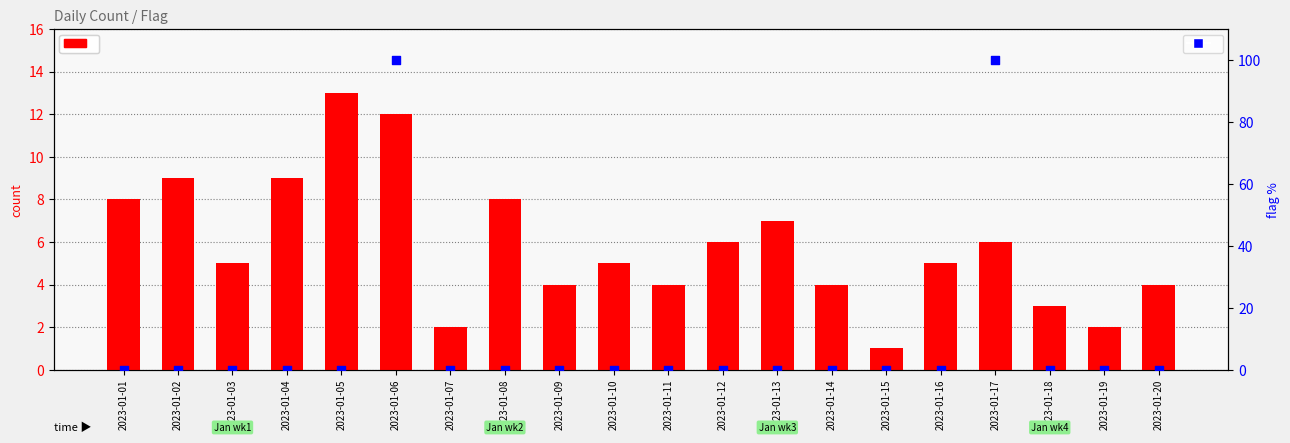

Which series contains the lowest Y value?

flag (1=event)